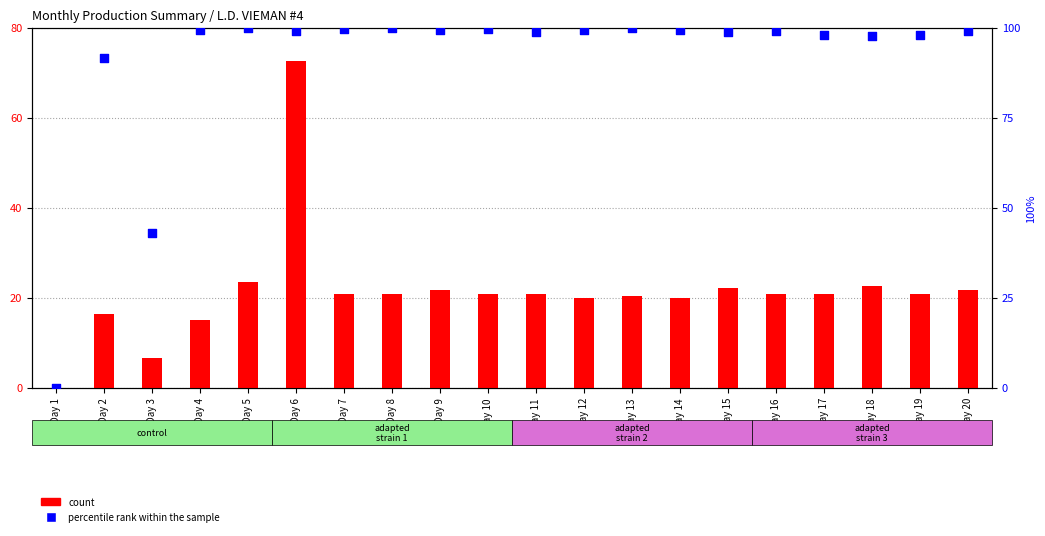

Which series contains the lowest Y value?

count